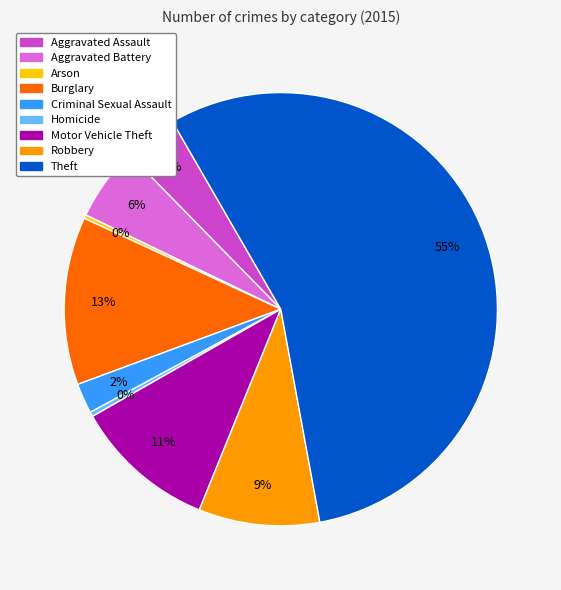

The Criminal Sexual Assault slice represents 2% of the pie. True or false?

True